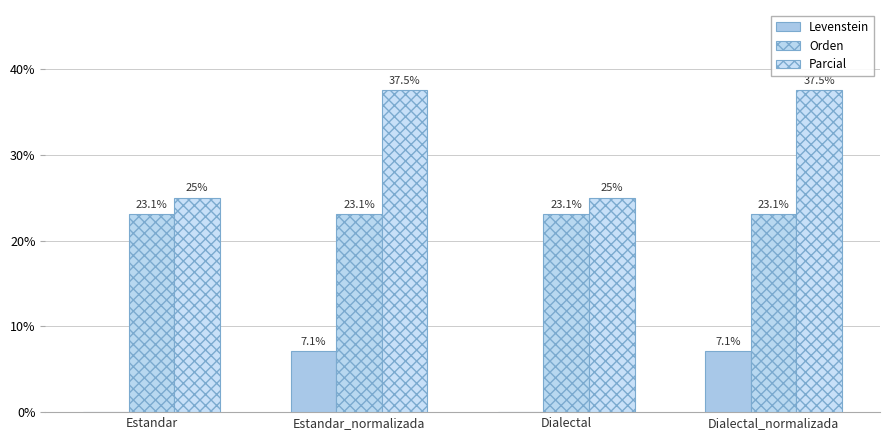

Count the number of data series in this chart.

3